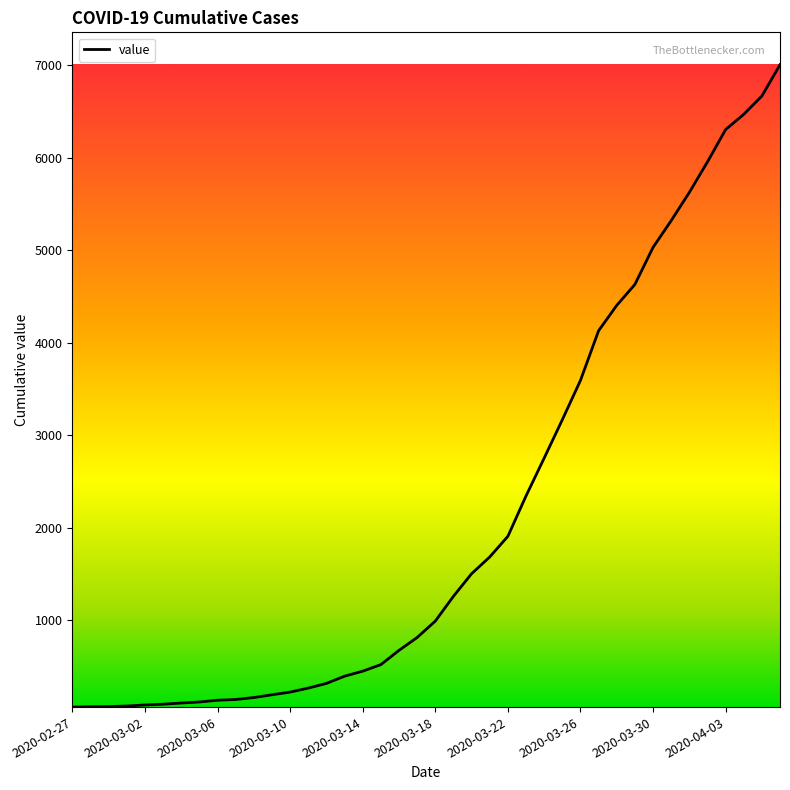

What is the difference between the maximum and minimum values?

6940